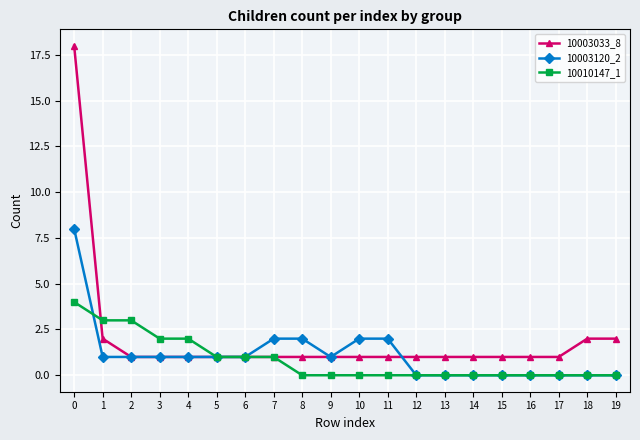

List the series in order of their peak value, highest first.

10003033_8, 10003120_2, 10010147_1